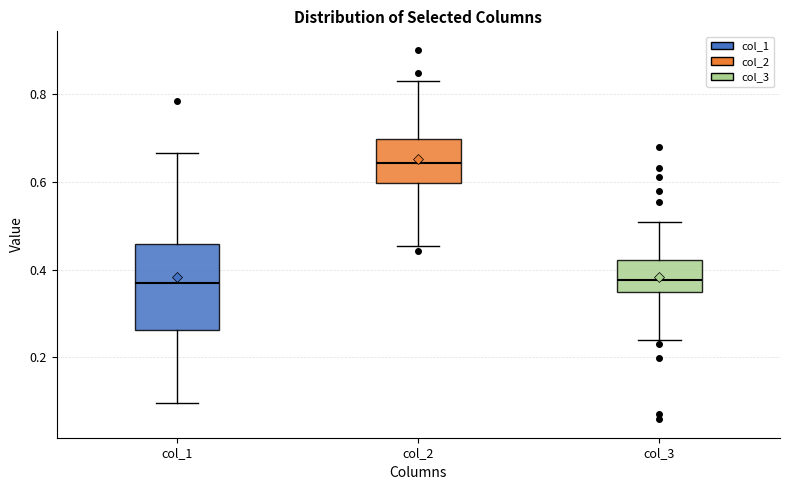

Reading left to right, transcribe this box plot: for each box, give where its median line is, the range the box spans, and where its two whiskers end, as read against the y-axis. The values are not printed on the chart, so give them approximately, as read against the axis.

col_1: median 0.36, box 0.26 to 0.46, whiskers 0.10 to 0.66
col_2: median 0.64, box 0.60 to 0.70, whiskers 0.46 to 0.84
col_3: median 0.38, box 0.34 to 0.42, whiskers 0.24 to 0.50